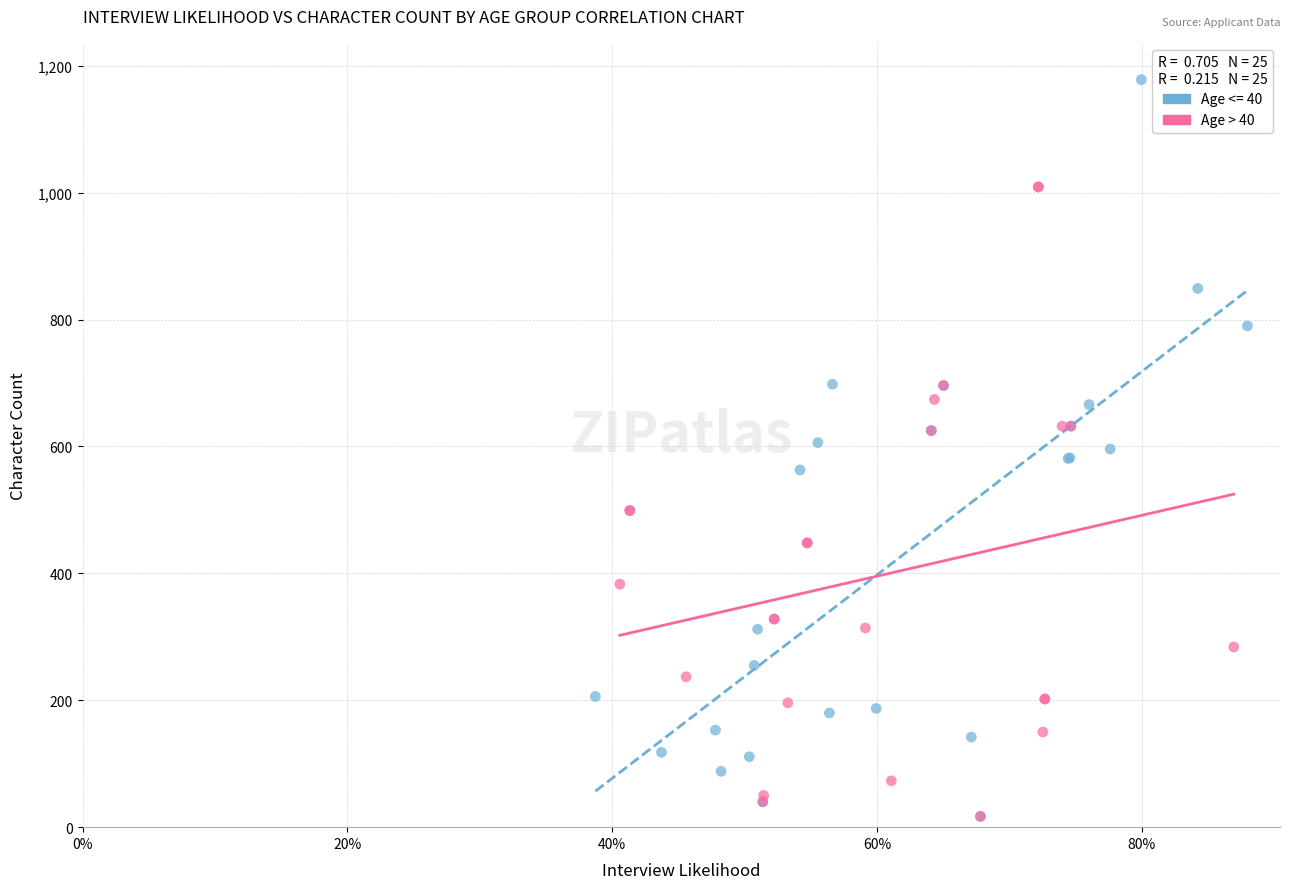

Which series has the largest Y range (max minus min)?

Age <= 40